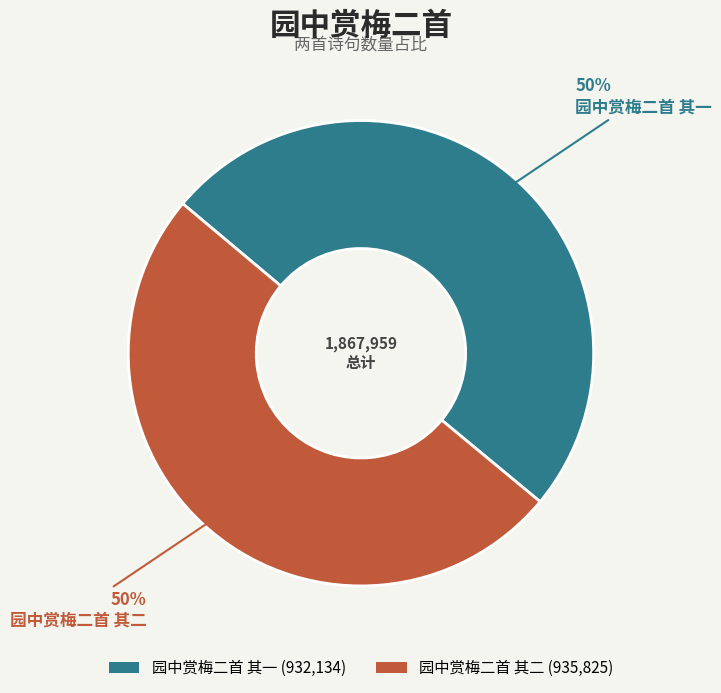

To the nearest percent, what is the average slice percentage?

50%